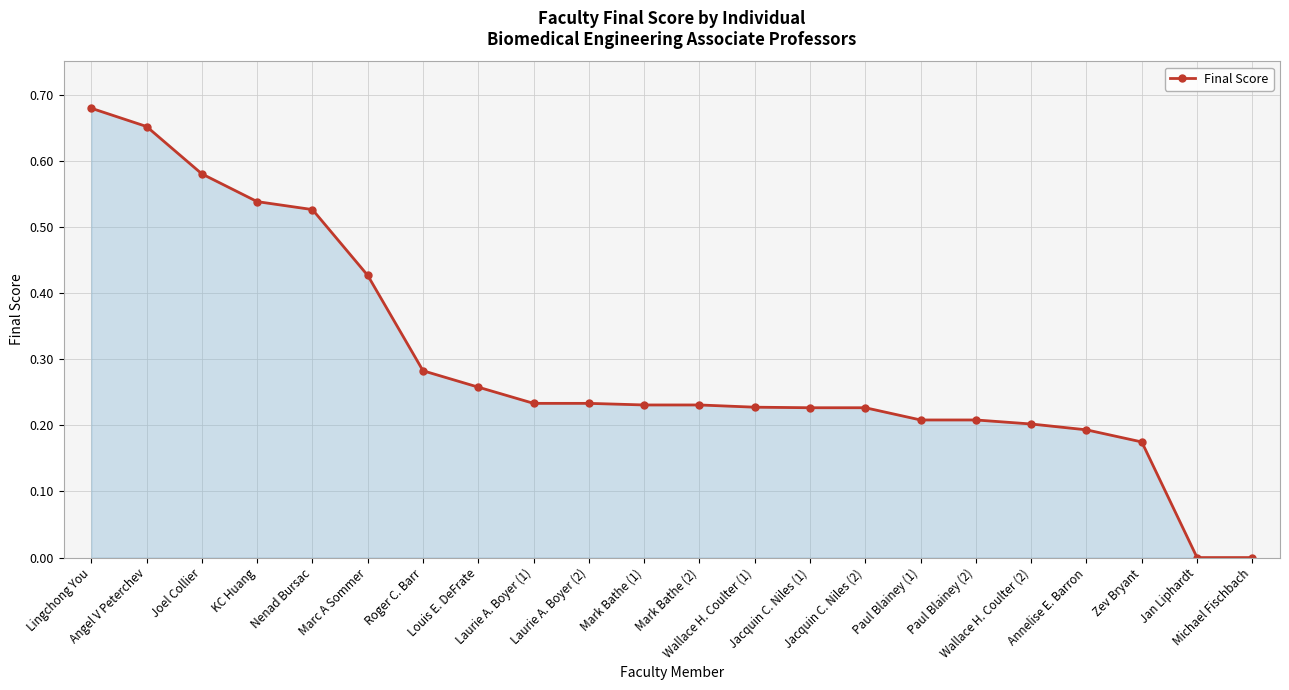

True or false: the data shows 0.1 at Laurie A. Boyer (1).

False